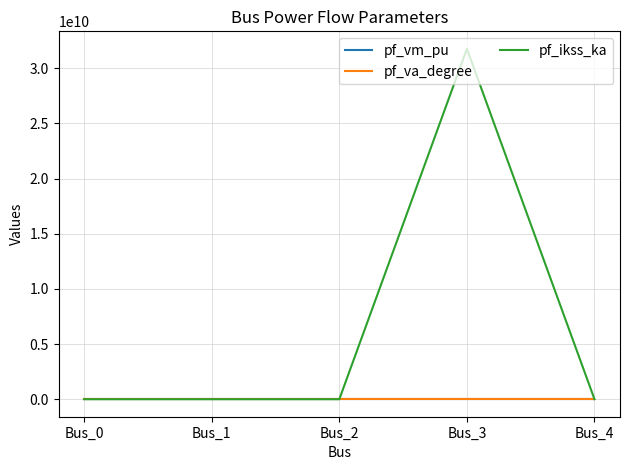

Which series has the largest total across all categories?

pf_ikss_ka